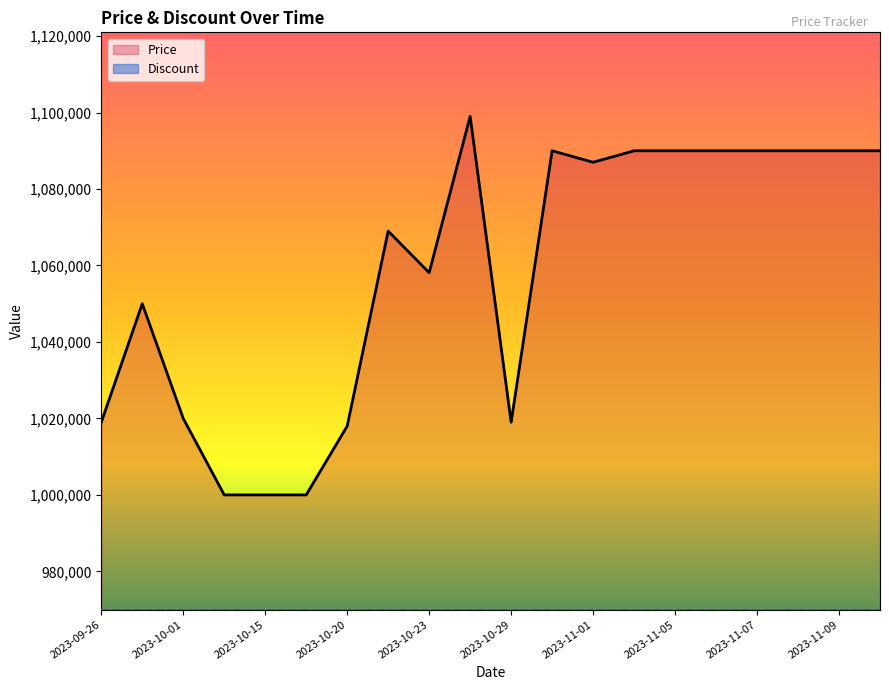

Approximately how many times larger is the value at 2023-10-20 compared to 2023-10-26?

0.9